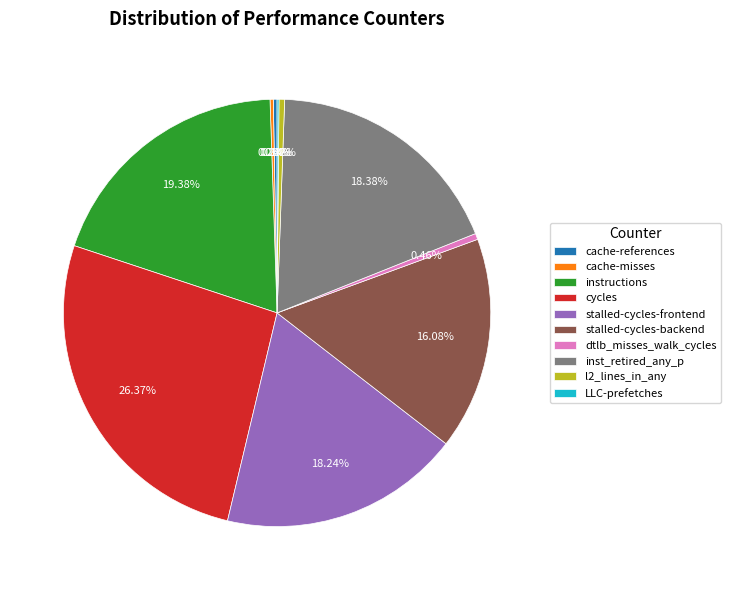

To the nearest percent, what portion does inst_retired_any_p represent?

18%